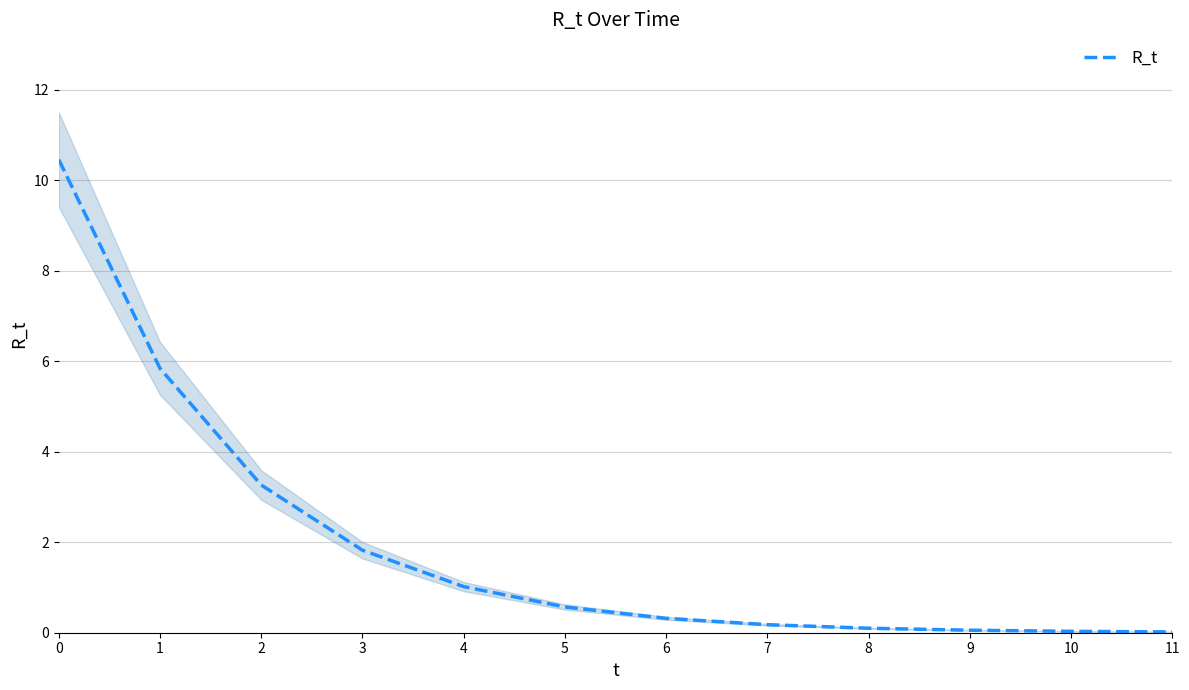

List the labels in order of value, largest first.

0, 1, 2, 3, 4, 5, 6, 7, 8, 9, 10, 11